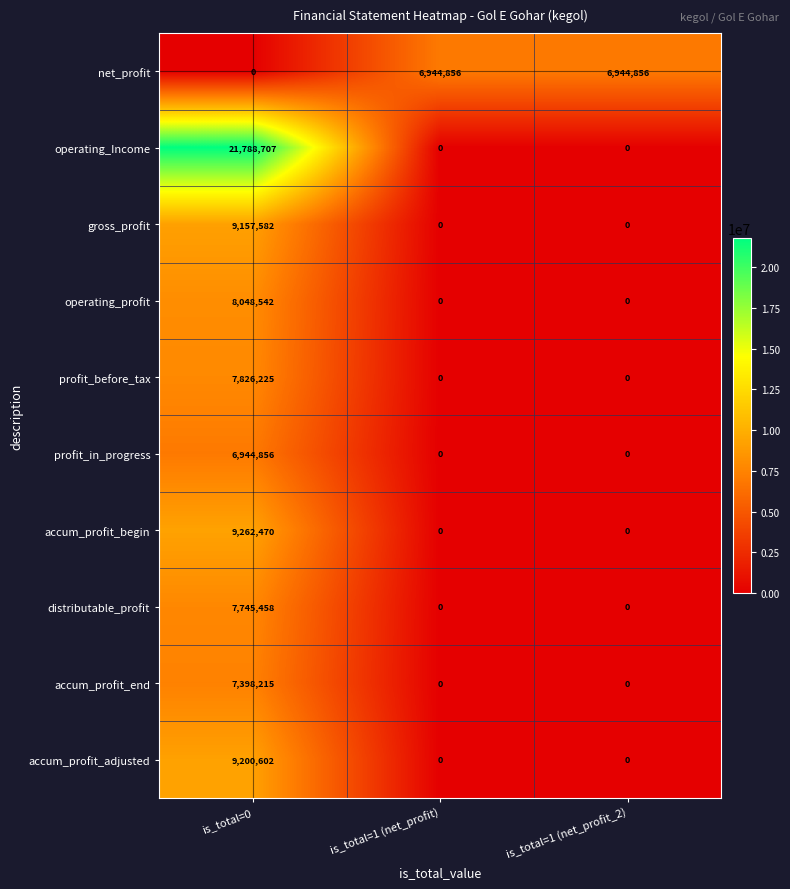

What is the difference between the maximum and second lowest values in the profit_before_tax series?

7826225